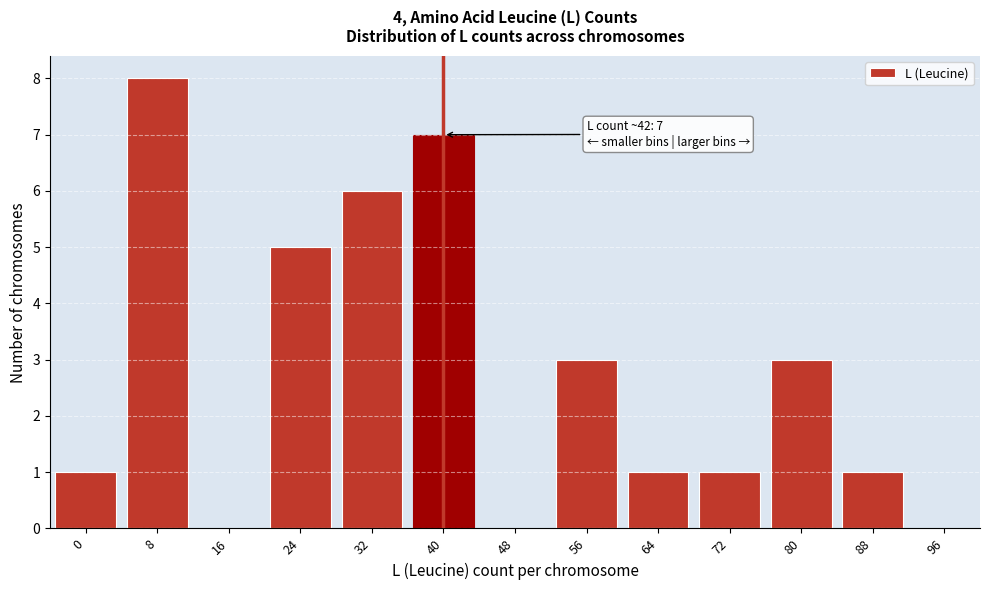

Reading left to right, what are all the values shown in this chart?

0=1	8=8	16=0	24=5	32=6	40=7	48=0	56=3	64=1	72=1	80=3	88=1	96=0